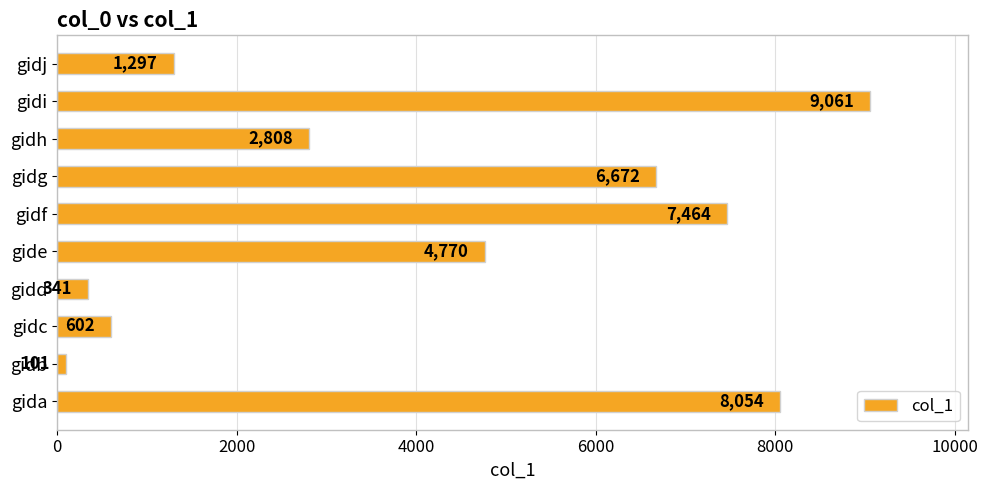

What is the change in value from gidb to gidh?

+2707